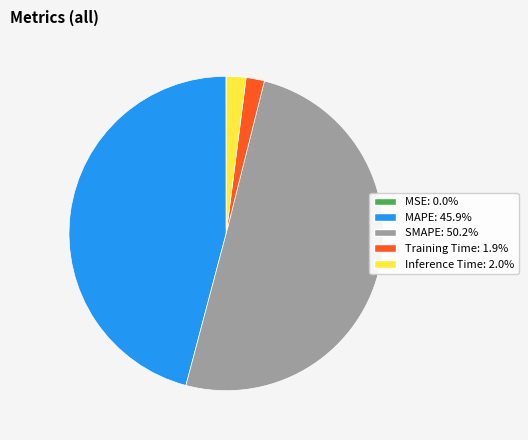

Which slice is the largest?

SMAPE